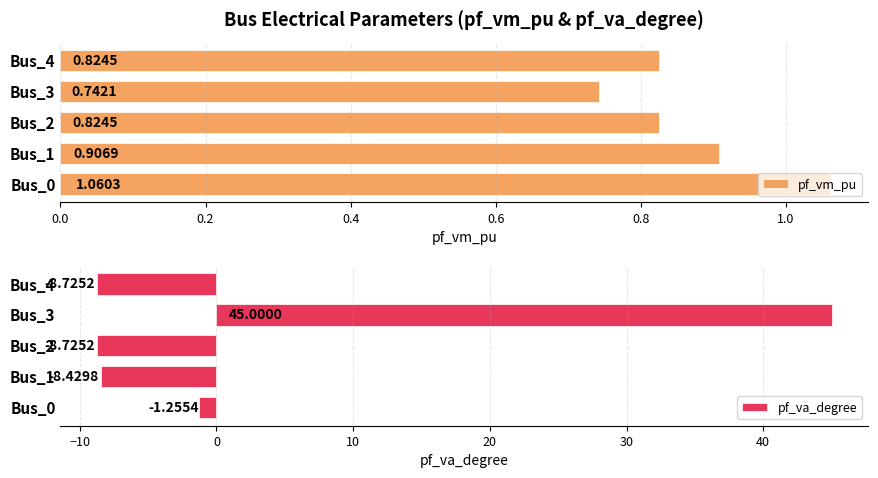

What is the minimum value for pf_va_degree?

-8.7